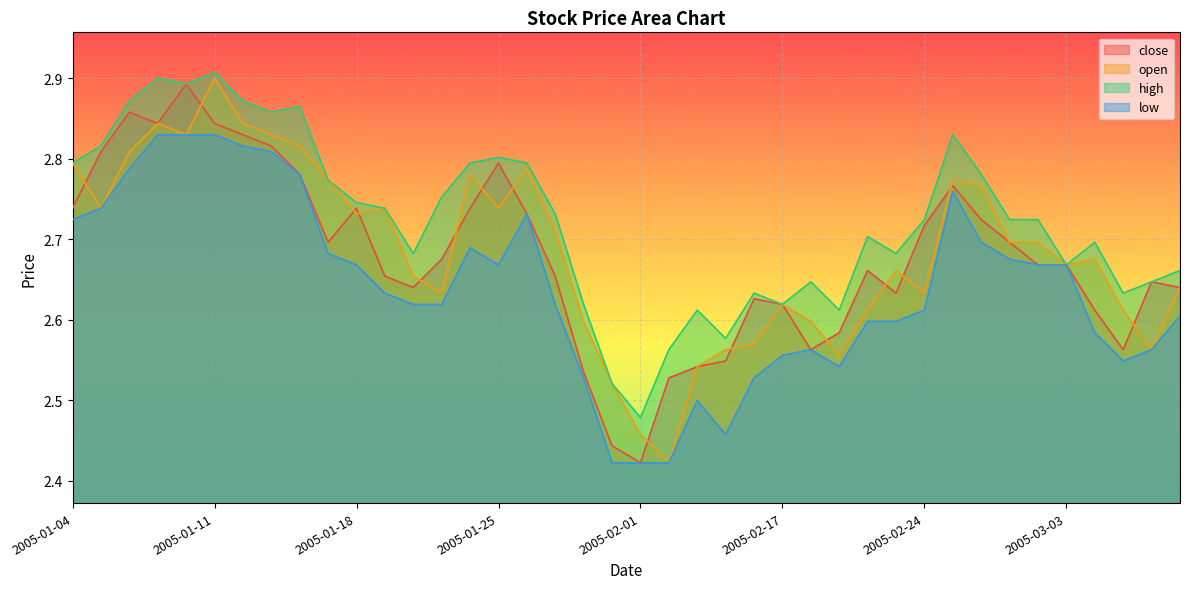

Reading left to right, list all the values displayed in this chart.

close: 2005-01-04=2.7	2005-01-05=2.8	2005-01-06=2.9	2005-01-07=2.8	2005-01-10=2.9	2005-01-11=2.8	2005-01-12=2.8	2005-01-13=2.8	2005-01-14=2.8	2005-01-17=2.7	2005-01-18=2.7	2005-01-19=2.7	2005-01-20=2.6	2005-01-21=2.7	2005-01-24=2.7	2005-01-25=2.8	2005-01-26=2.7	2005-01-27=2.7	2005-01-28=2.5	2005-01-31=2.4	2005-02-01=2.4	2005-02-02=2.5	2005-02-03=2.5	2005-02-04=2.5	2005-02-16=2.6	2005-02-17=2.6	2005-02-18=2.6	2005-02-21=2.6	2005-02-22=2.7	2005-02-23=2.6	2005-02-24=2.7	2005-02-25=2.8	2005-02-28=2.7	2005-03-01=2.7	2005-03-02=2.7	2005-03-03=2.7	2005-03-04=2.6	2005-03-07=2.6	2005-03-08=2.6	2005-03-09=2.6
open: 2005-01-04=2.8	2005-01-05=2.7	2005-01-06=2.8	2005-01-07=2.8	2005-01-10=2.8	2005-01-11=2.9	2005-01-12=2.8	2005-01-13=2.8	2005-01-14=2.8	2005-01-17=2.8	2005-01-18=2.7	2005-01-19=2.7	2005-01-20=2.7	2005-01-21=2.6	2005-01-24=2.8	2005-01-25=2.7	2005-01-26=2.8	2005-01-27=2.7	2005-01-28=2.6	2005-01-31=2.5	2005-02-01=2.5	2005-02-02=2.4	2005-02-03=2.5	2005-02-04=2.6	2005-02-16=2.6	2005-02-17=2.6	2005-02-18=2.6	2005-02-21=2.6	2005-02-22=2.6	2005-02-23=2.7	2005-02-24=2.6	2005-02-25=2.8	2005-02-28=2.8	2005-03-01=2.7	2005-03-02=2.7	2005-03-03=2.7	2005-03-04=2.7	2005-03-07=2.6	2005-03-08=2.6	2005-03-09=2.6
high: 2005-01-04=2.8	2005-01-05=2.8	2005-01-06=2.9	2005-01-07=2.9	2005-01-10=2.9	2005-01-11=2.9	2005-01-12=2.9	2005-01-13=2.9	2005-01-14=2.9	2005-01-17=2.8	2005-01-18=2.7	2005-01-19=2.7	2005-01-20=2.7	2005-01-21=2.8	2005-01-24=2.8	2005-01-25=2.8	2005-01-26=2.8	2005-01-27=2.7	2005-01-28=2.6	2005-01-31=2.5	2005-02-01=2.5	2005-02-02=2.6	2005-02-03=2.6	2005-02-04=2.6	2005-02-16=2.6	2005-02-17=2.6	2005-02-18=2.6	2005-02-21=2.6	2005-02-22=2.7	2005-02-23=2.7	2005-02-24=2.7	2005-02-25=2.8	2005-02-28=2.8	2005-03-01=2.7	2005-03-02=2.7	2005-03-03=2.7	2005-03-04=2.7	2005-03-07=2.6	2005-03-08=2.6	2005-03-09=2.7
low: 2005-01-04=2.7	2005-01-05=2.7	2005-01-06=2.8	2005-01-07=2.8	2005-01-10=2.8	2005-01-11=2.8	2005-01-12=2.8	2005-01-13=2.8	2005-01-14=2.8	2005-01-17=2.7	2005-01-18=2.7	2005-01-19=2.6	2005-01-20=2.6	2005-01-21=2.6	2005-01-24=2.7	2005-01-25=2.7	2005-01-26=2.7	2005-01-27=2.6	2005-01-28=2.5	2005-01-31=2.4	2005-02-01=2.4	2005-02-02=2.4	2005-02-03=2.5	2005-02-04=2.5	2005-02-16=2.5	2005-02-17=2.6	2005-02-18=2.6	2005-02-21=2.5	2005-02-22=2.6	2005-02-23=2.6	2005-02-24=2.6	2005-02-25=2.8	2005-02-28=2.7	2005-03-01=2.7	2005-03-02=2.7	2005-03-03=2.7	2005-03-04=2.6	2005-03-07=2.5	2005-03-08=2.6	2005-03-09=2.6